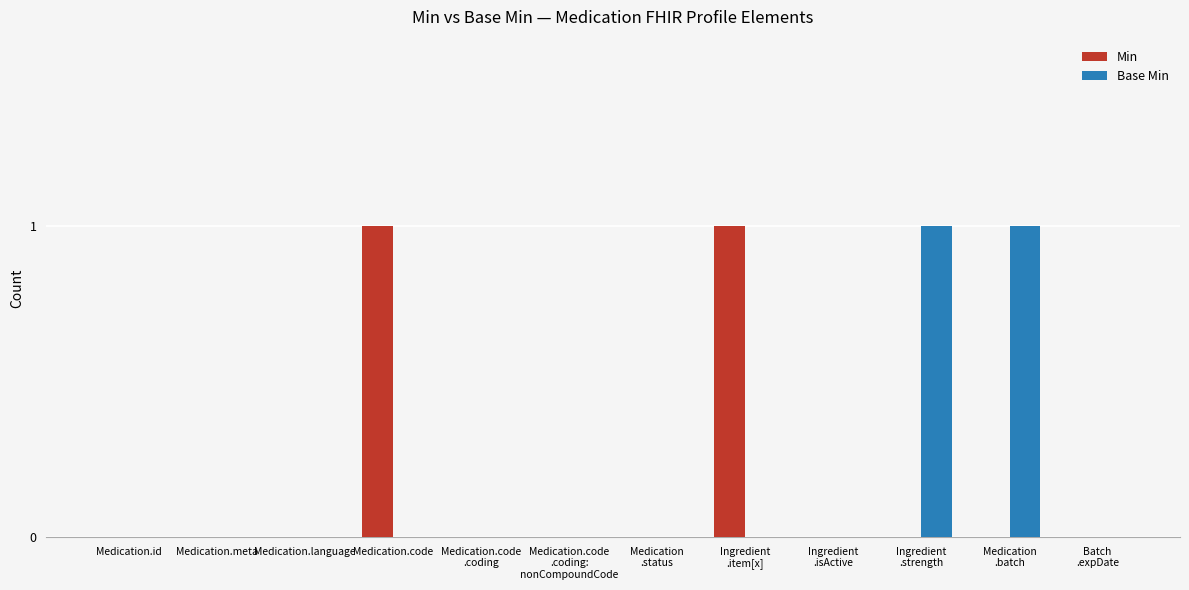

The value of Min at Medication.id is 0. True or false?

True